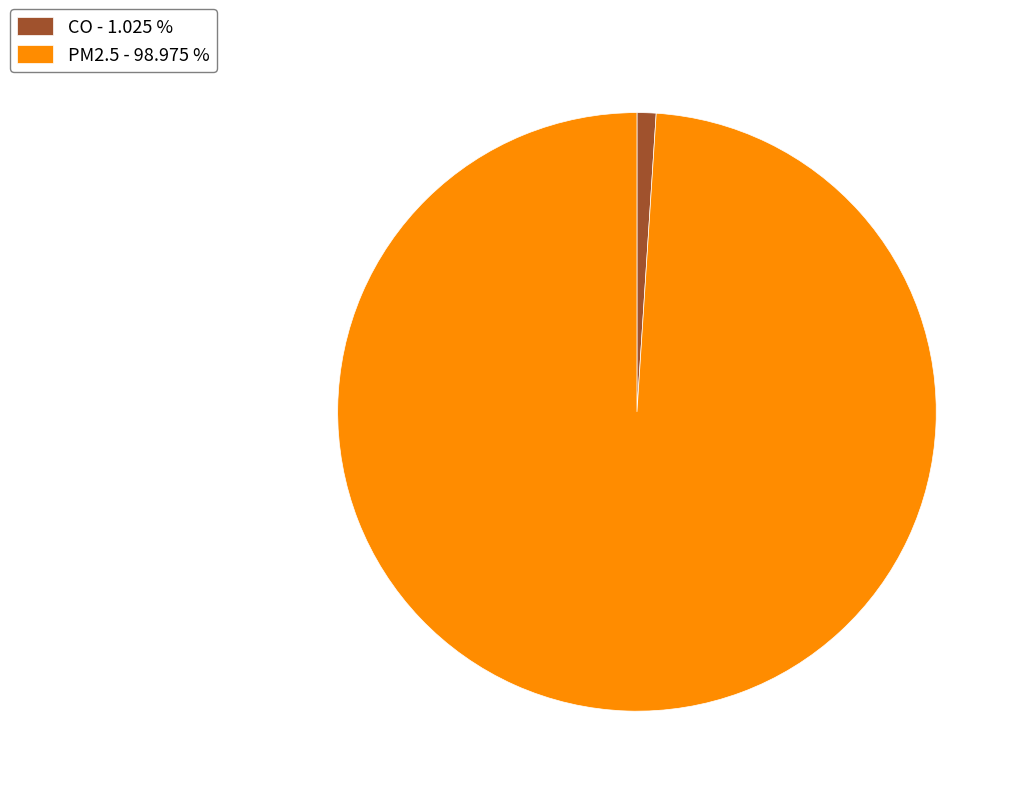

Is there any slice that represents more than half of the pie?

Yes